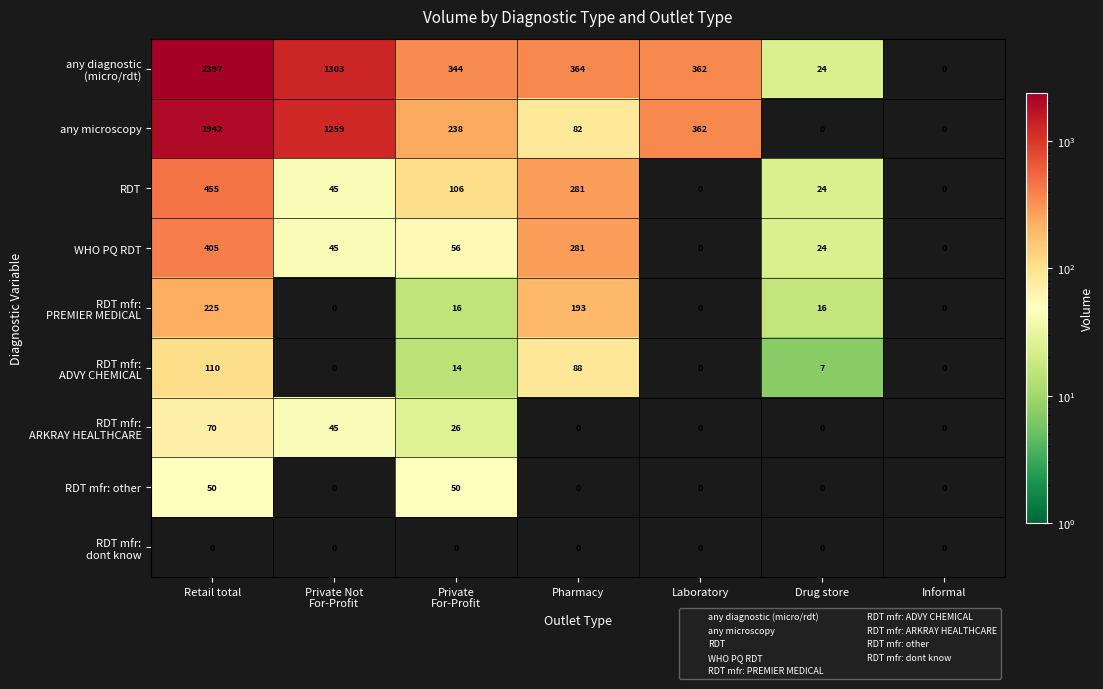

What is the greatest value displayed?

2397.1